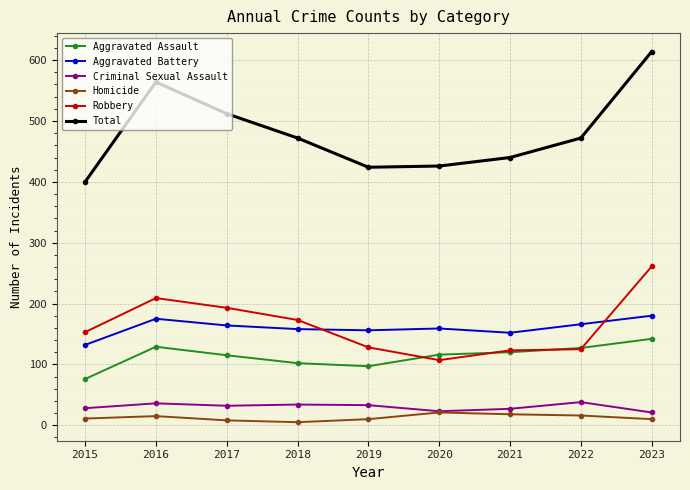

Which series changed the most between 2016 and 2023?

Robbery